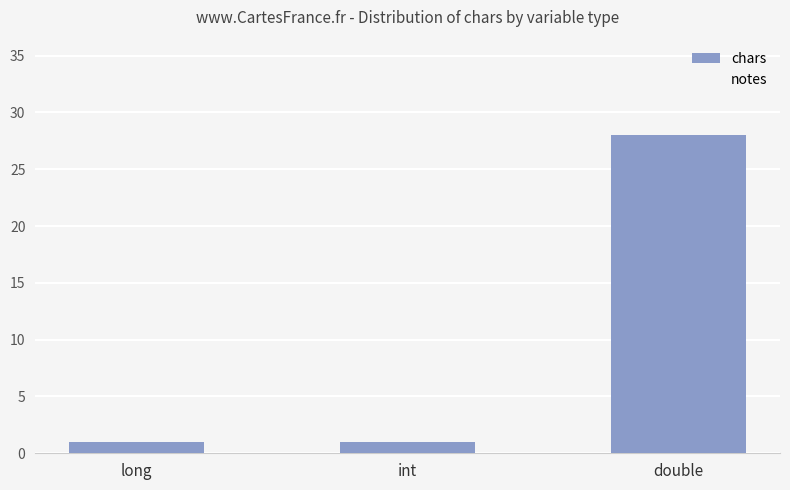

Which category has the highest value across all series?

double